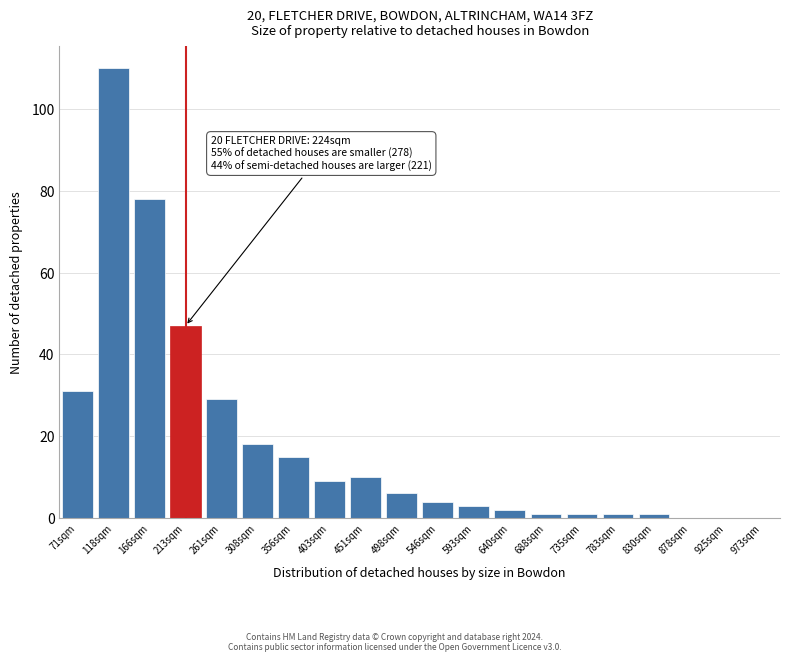

Reading right to left, extract all data points from this chart.

973sqm=0	925sqm=0	878sqm=0	830sqm=1	783sqm=1	735sqm=1	688sqm=1	640sqm=2	593sqm=3	546sqm=4	498sqm=6	451sqm=10	403sqm=9	356sqm=15	308sqm=18	261sqm=29	213sqm=47	166sqm=78	118sqm=110	71sqm=31